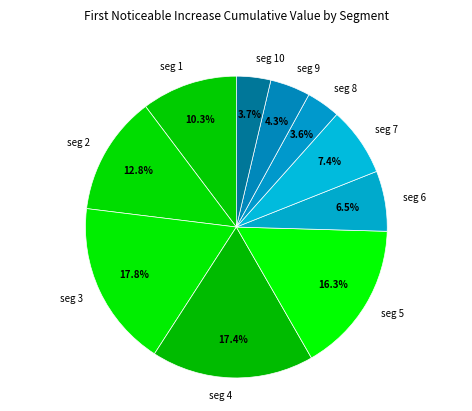

Between seg 2 and seg 6, which is larger?

seg 2